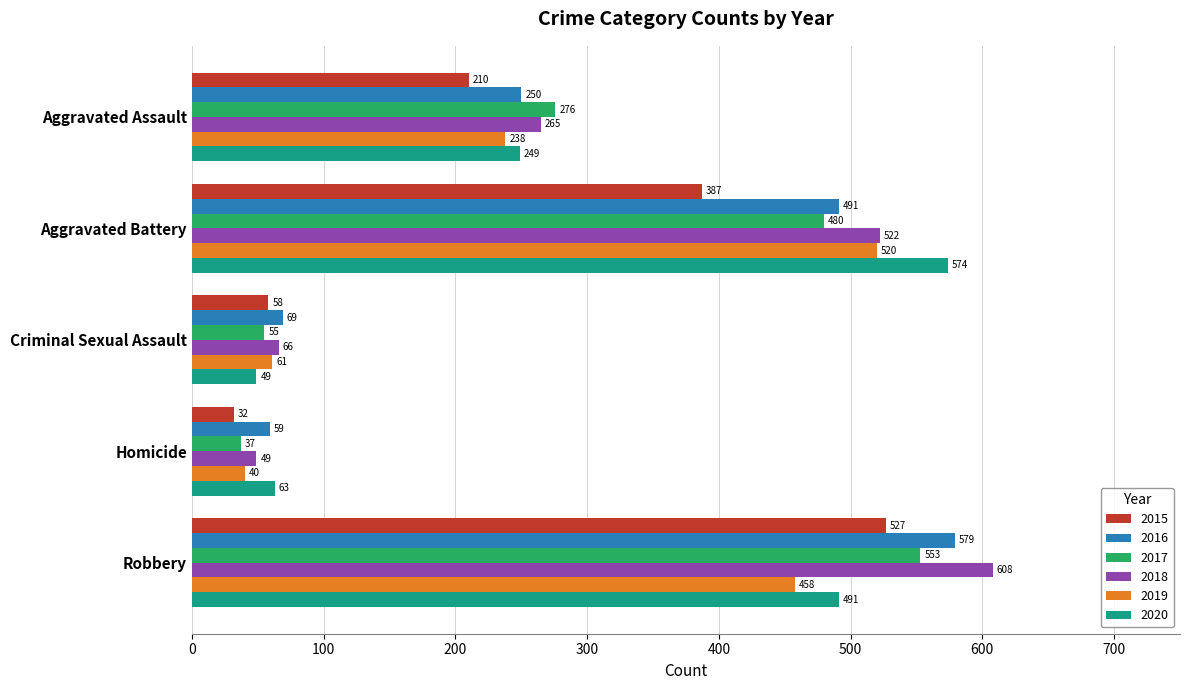

What is the difference between the 2017 values at Homicide and Aggravated Assault?

239